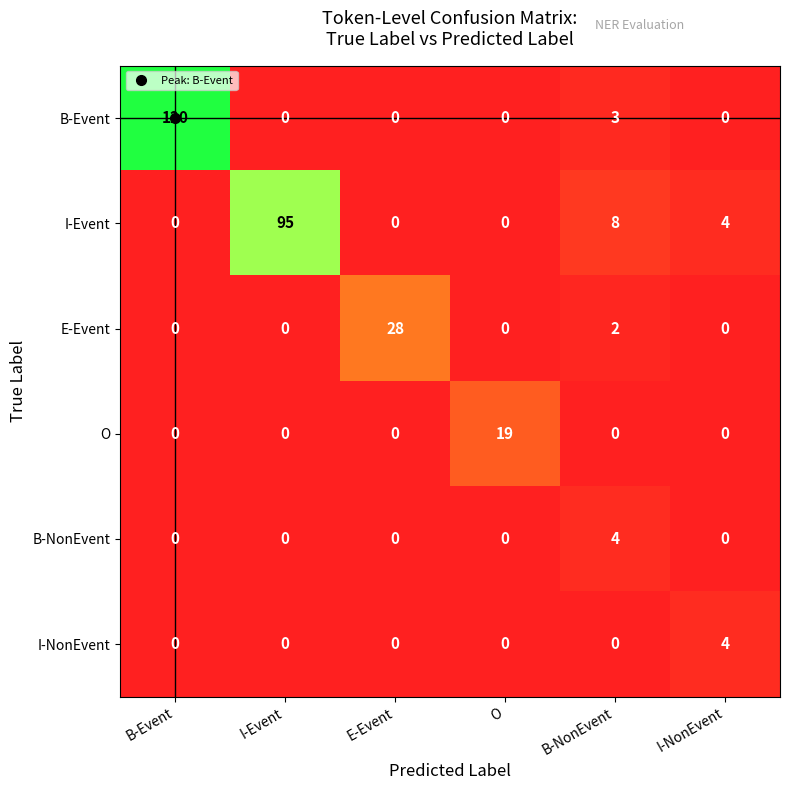

Which series has the largest range (max minus min)?

B-Event